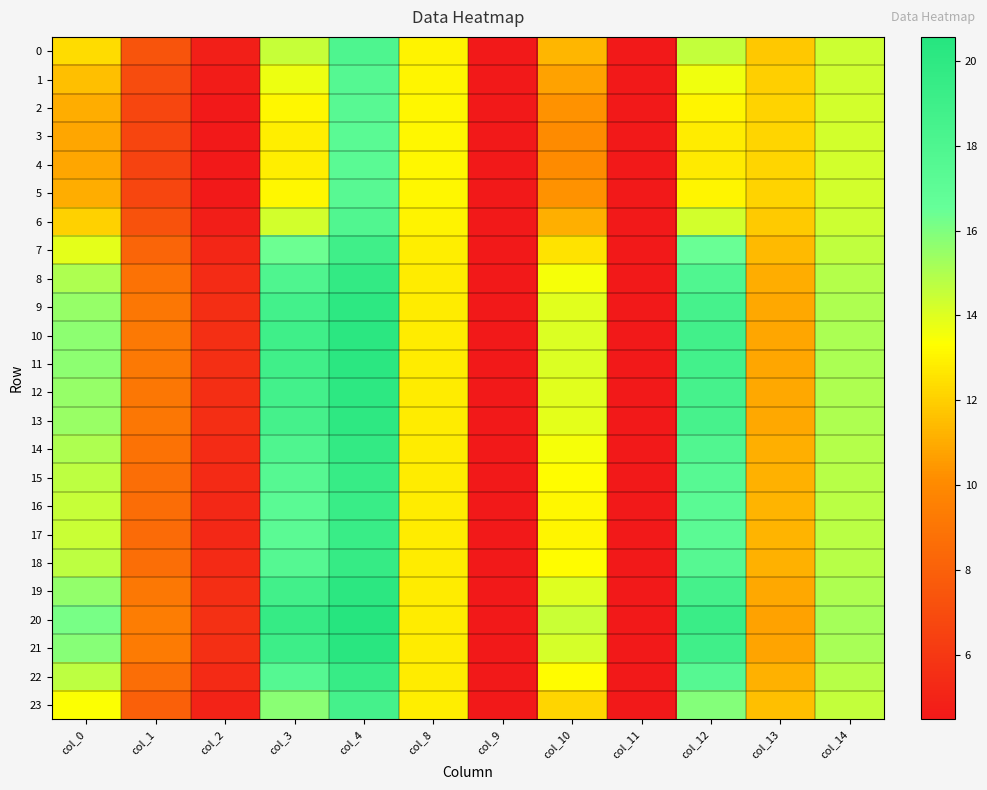

Reading left to right, what are all the values shown in this chart?

0: col_0=12.3	col_1=7.4	col_2=4.8	col_3=14.5	col_4=18.0	col_8=13.0	col_9=0.0	col_10=11.3	col_11=0.0	col_12=14.6	col_13=11.8	col_14=14.4
1: col_0=11.6	col_1=7.0	col_2=4.6	col_3=13.7	col_4=17.6	col_8=13.0	col_9=0.0	col_10=10.7	col_11=0.0	col_12=13.7	col_13=12.0	col_14=14.3
2: col_0=11.1	col_1=6.7	col_2=4.5	col_3=13.1	col_4=17.4	col_8=13.1	col_9=0.0	col_10=10.3	col_11=0.0	col_12=13.0	col_13=12.1	col_14=14.3
3: col_0=10.9	col_1=6.6	col_2=4.5	col_3=12.9	col_4=17.3	col_8=13.1	col_9=0.0	col_10=10.1	col_11=0.0	col_12=12.8	col_13=12.2	col_14=14.3
4: col_0=10.8	col_1=6.6	col_2=4.5	col_3=12.9	col_4=17.3	col_8=13.1	col_9=0.0	col_10=10.1	col_11=0.0	col_12=12.7	col_13=12.2	col_14=14.3
5: col_0=11.1	col_1=6.7	col_2=4.5	col_3=13.1	col_4=17.4	col_8=13.1	col_9=0.0	col_10=10.3	col_11=0.0	col_12=13.0	col_13=12.1	col_14=14.3
6: col_0=12.1	col_1=7.3	col_2=4.7	col_3=14.2	col_4=17.9	col_8=13.0	col_9=0.0	col_10=11.1	col_11=0.0	col_12=14.3	col_13=11.9	col_14=14.4
7: col_0=13.8	col_1=8.2	col_2=5.1	col_3=16.4	col_4=18.9	col_8=12.8	col_9=0.0	col_10=12.6	col_11=0.0	col_12=16.4	col_13=11.4	col_14=14.6
8: col_0=15.0	col_1=8.8	col_2=5.4	col_3=18.0	col_4=19.7	col_8=12.8	col_9=0.0	col_10=13.5	col_11=0.0	col_12=17.9	col_13=11.1	col_14=14.9
9: col_0=15.5	col_1=9.1	col_2=5.5	col_3=18.7	col_4=20.1	col_8=12.8	col_9=0.0	col_10=13.9	col_11=0.0	col_12=18.5	col_13=10.9	col_14=15.0
10: col_0=15.7	col_1=9.2	col_2=5.6	col_3=18.9	col_4=20.2	col_8=12.8	col_9=0.0	col_10=14.1	col_11=0.0	col_12=18.8	col_13=10.9	col_14=15.1
11: col_0=15.7	col_1=9.2	col_2=5.5	col_3=18.9	col_4=20.2	col_8=12.8	col_9=0.0	col_10=14.1	col_11=0.0	col_12=18.7	col_13=10.9	col_14=15.1
12: col_0=15.5	col_1=9.1	col_2=5.5	col_3=18.7	col_4=20.1	col_8=12.8	col_9=0.0	col_10=13.9	col_11=0.0	col_12=18.5	col_13=10.9	col_14=15.0
13: col_0=15.5	col_1=9.1	col_2=5.5	col_3=18.6	col_4=20.0	col_8=12.8	col_9=0.0	col_10=13.9	col_11=0.0	col_12=18.4	col_13=10.9	col_14=15.0
14: col_0=15.0	col_1=8.8	col_2=5.4	col_3=17.9	col_4=19.7	col_8=12.8	col_9=0.0	col_10=13.5	col_11=0.0	col_12=17.8	col_13=11.1	col_14=14.9
15: col_0=14.7	col_1=8.7	col_2=5.3	col_3=17.5	col_4=19.5	col_8=12.8	col_9=0.0	col_10=13.2	col_11=0.0	col_12=17.5	col_13=11.2	col_14=14.8
16: col_0=14.5	col_1=8.6	col_2=5.3	col_3=17.3	col_4=19.4	col_8=12.8	col_9=0.0	col_10=13.1	col_11=0.0	col_12=17.3	col_13=11.2	col_14=14.8
17: col_0=14.5	col_1=8.5	col_2=5.3	col_3=17.2	col_4=19.3	col_8=12.8	col_9=0.0	col_10=13.1	col_11=0.0	col_12=17.2	col_13=11.2	col_14=14.7
18: col_0=14.7	col_1=8.7	col_2=5.3	col_3=17.6	col_4=19.5	col_8=12.8	col_9=0.0	col_10=13.3	col_11=0.0	col_12=17.5	col_13=11.2	col_14=14.8
19: col_0=15.6	col_1=9.1	col_2=5.5	col_3=18.8	col_4=20.1	col_8=12.8	col_9=0.0	col_10=14.0	col_11=0.0	col_12=18.6	col_13=10.9	col_14=15.0
20: col_0=16.1	col_1=9.4	col_2=5.7	col_3=19.5	col_4=20.6	col_8=12.8	col_9=0.0	col_10=14.4	col_11=0.0	col_12=19.3	col_13=10.7	col_14=15.2
21: col_0=15.8	col_1=9.3	col_2=5.6	col_3=19.1	col_4=20.3	col_8=12.8	col_9=0.0	col_10=14.2	col_11=0.0	col_12=18.9	col_13=10.8	col_14=15.1
22: col_0=14.7	col_1=8.7	col_2=5.3	col_3=17.6	col_4=19.5	col_8=12.8	col_9=0.0	col_10=13.3	col_11=0.0	col_12=17.5	col_13=11.2	col_14=14.8
23: col_0=13.4	col_1=8.0	col_2=5.0	col_3=15.8	col_4=18.6	col_8=12.9	col_9=0.0	col_10=12.2	col_11=0.0	col_12=15.9	col_13=11.5	col_14=14.5